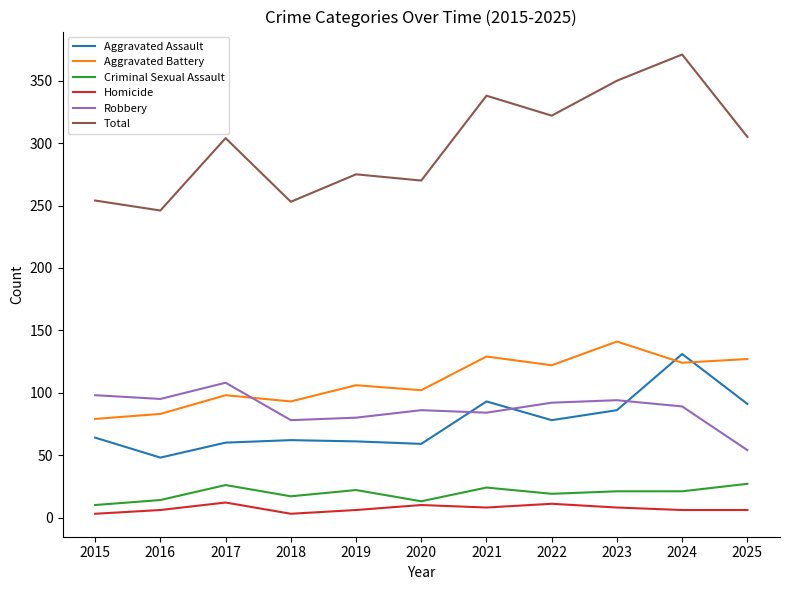

What is the sum of all Homicide values?

79